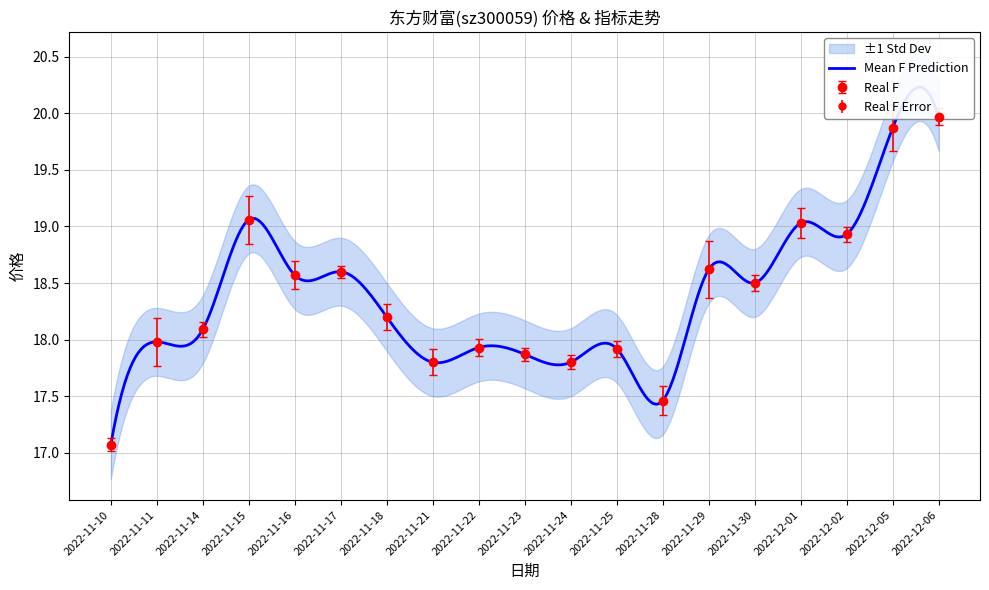

Which has a higher value, 2022-11-29 or 2022-11-23?

2022-11-29